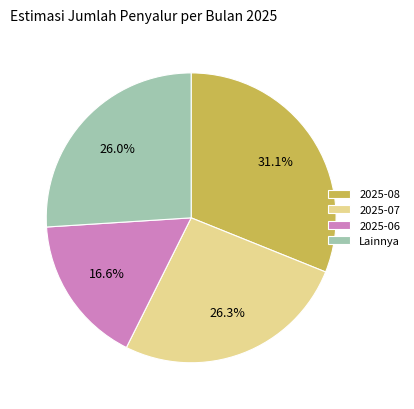

How much of the chart is everything except 2025-06?

83.4%